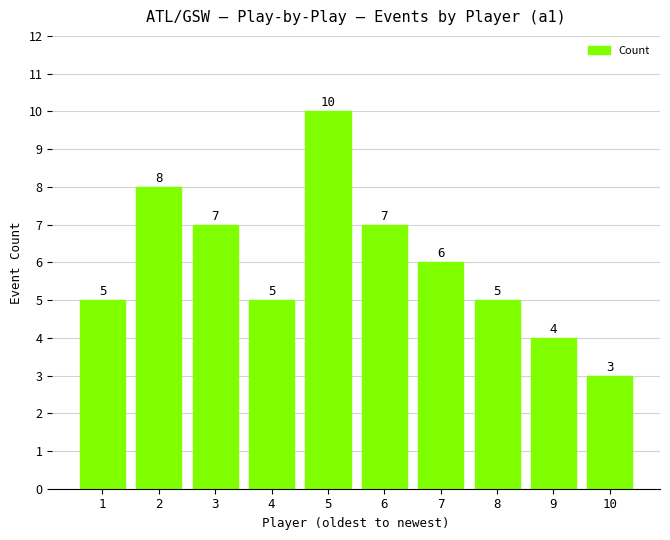

Are the bars grouped side by side (vs. stacked)?

No